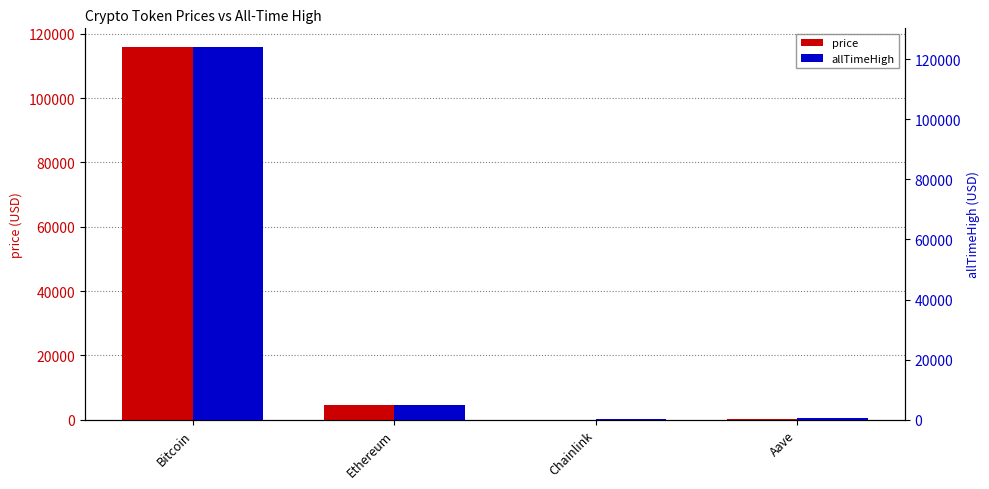

What is the label of the 3rd bar from the right?

Ethereum